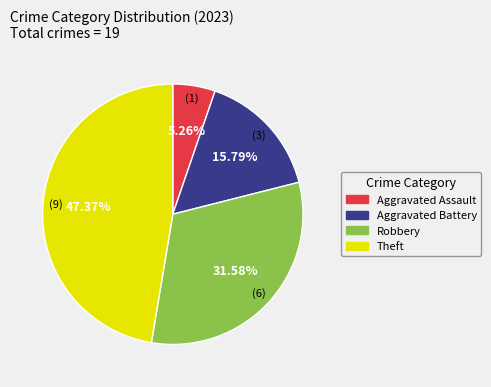

Does any single category account for the majority?

No